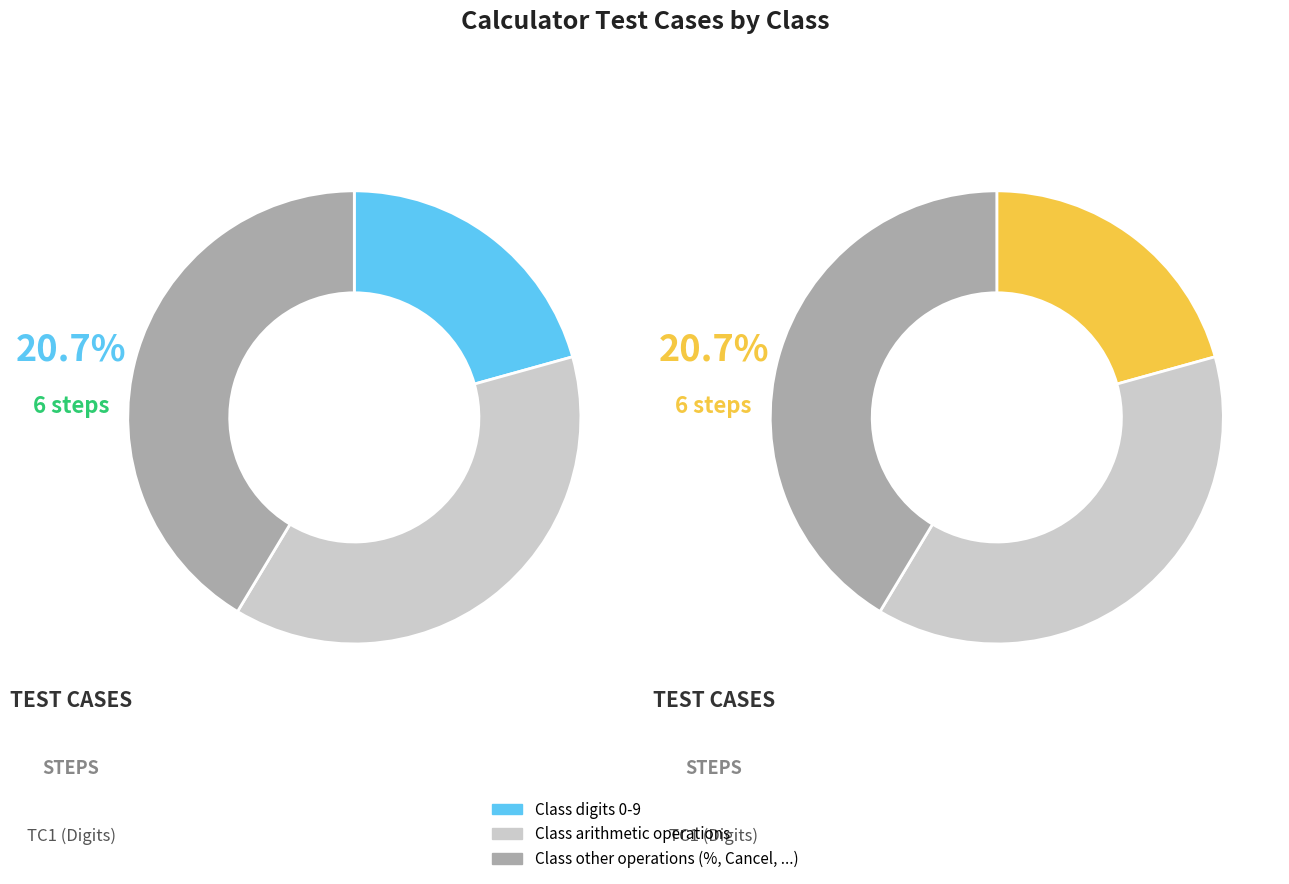

To the nearest percent, what is the difference between the largest and smallest slice percentages?

21%